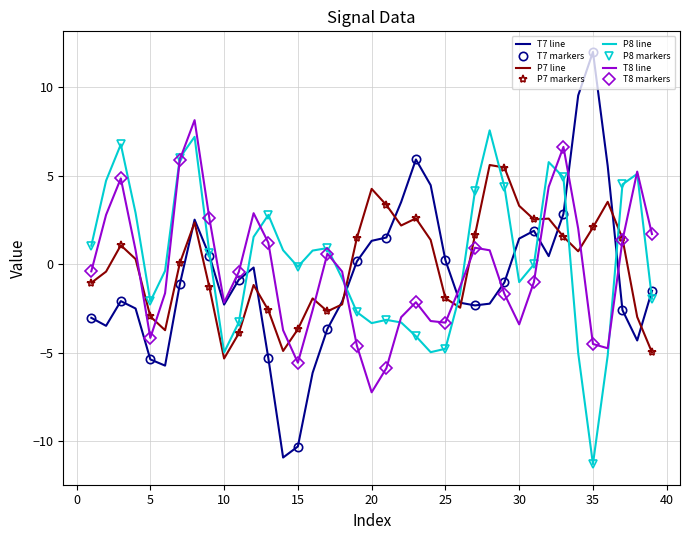

Does the chart have visible grid lines?

Yes